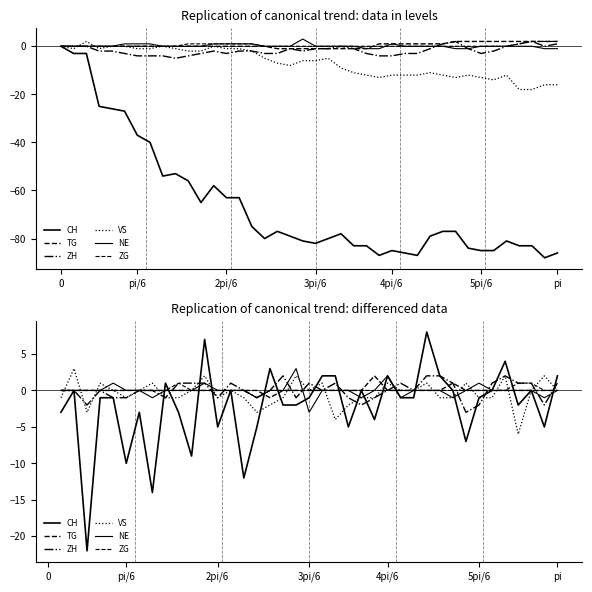

True or false: NE has a value of nan at 22.

False